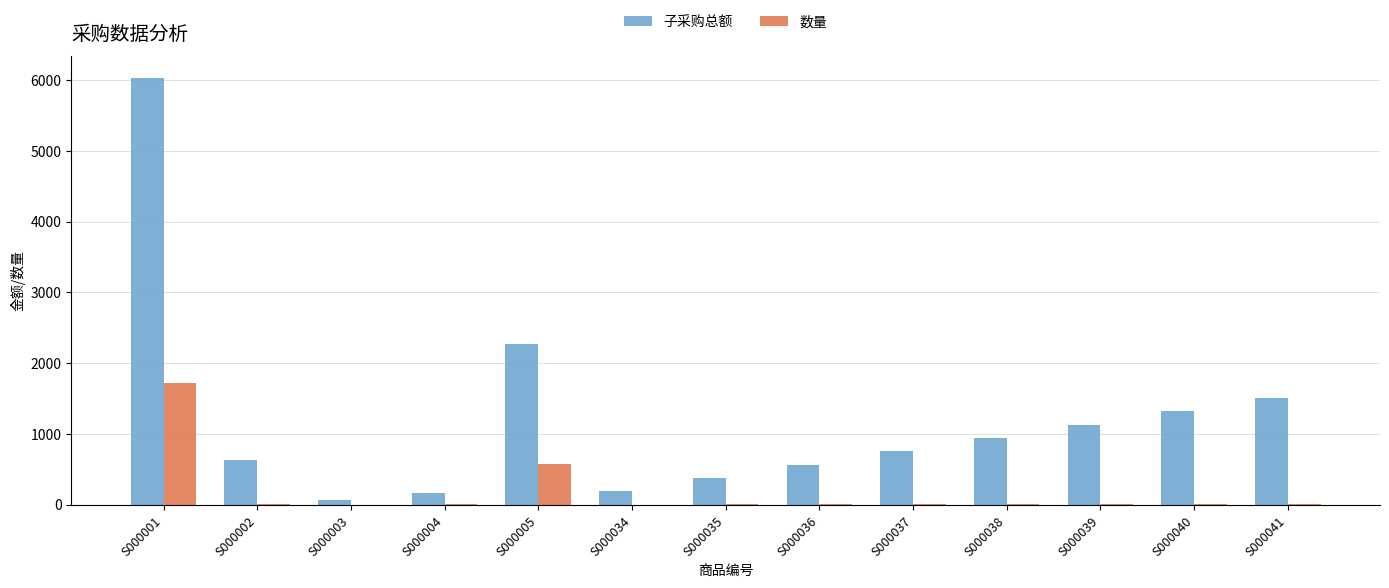

Where does the 子采购总额 series first go above 752?

S000001